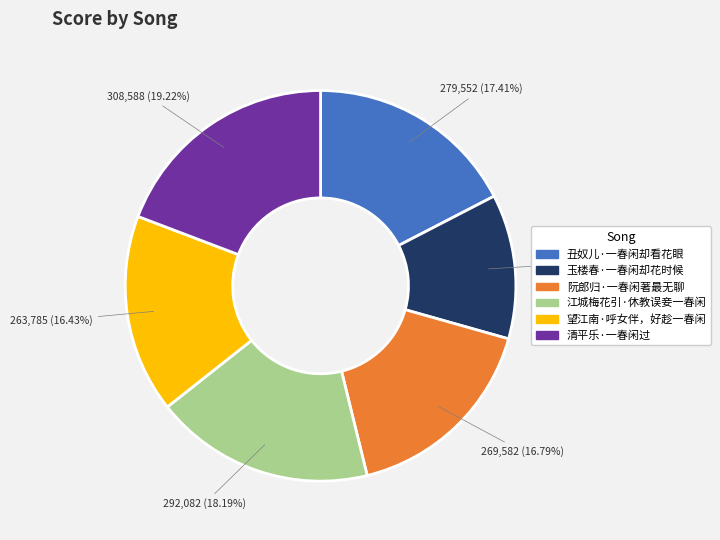

Does 望江南·呼女伴，好趁一春闲 represent more than half of the total?

No